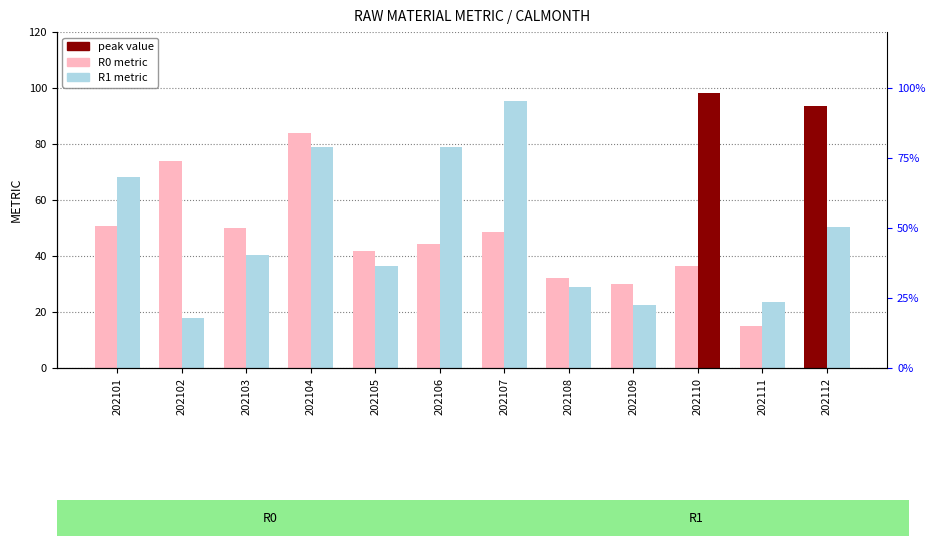

At which category does the chart reach its peak across all series?

202110